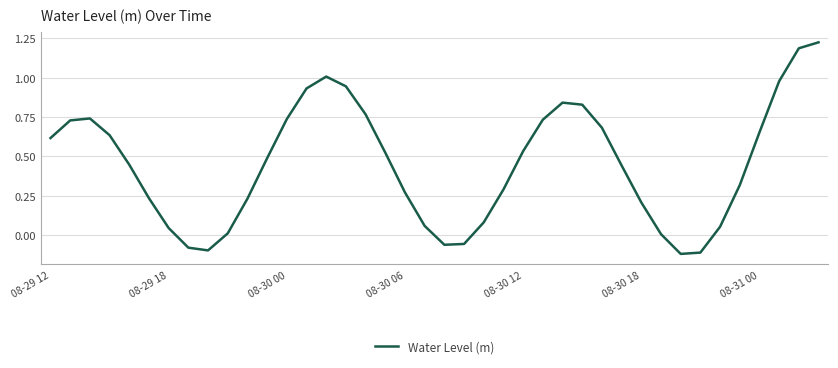

What is the difference between the maximum and minimum values?

1.3